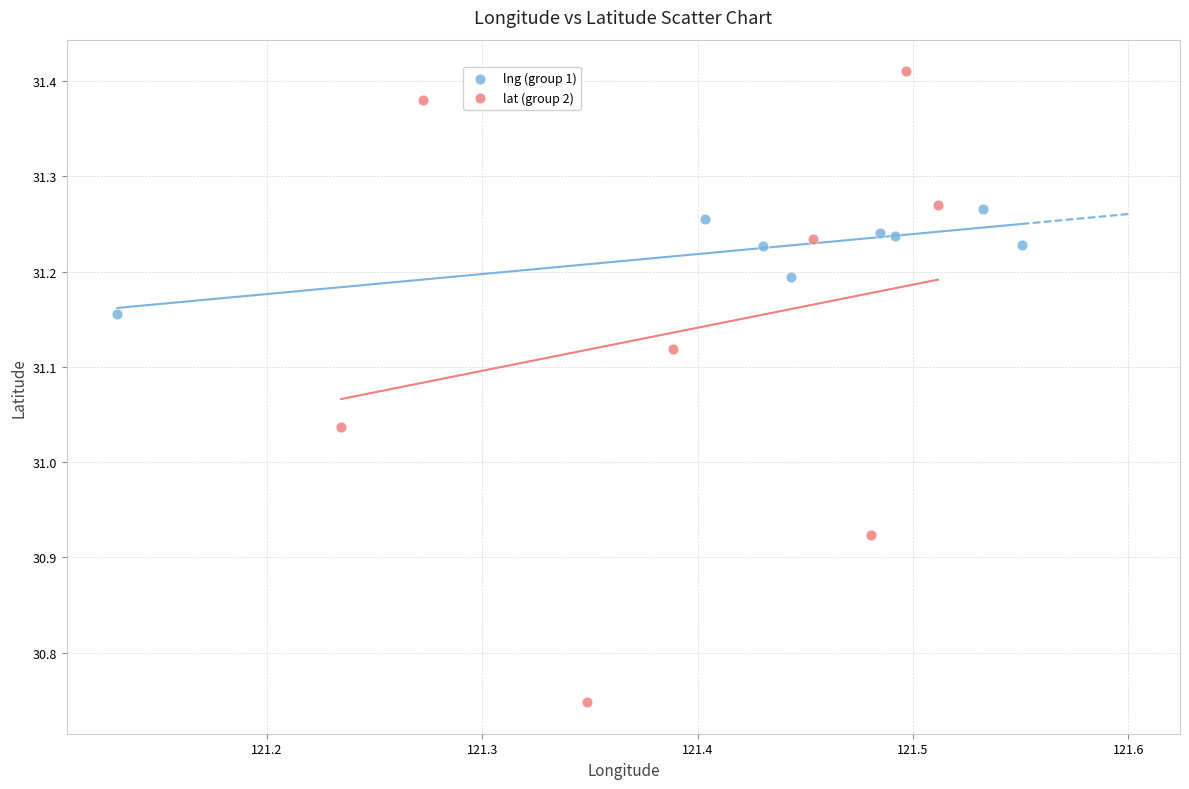

Which series has the largest Y range (max minus min)?

lat (group 2)